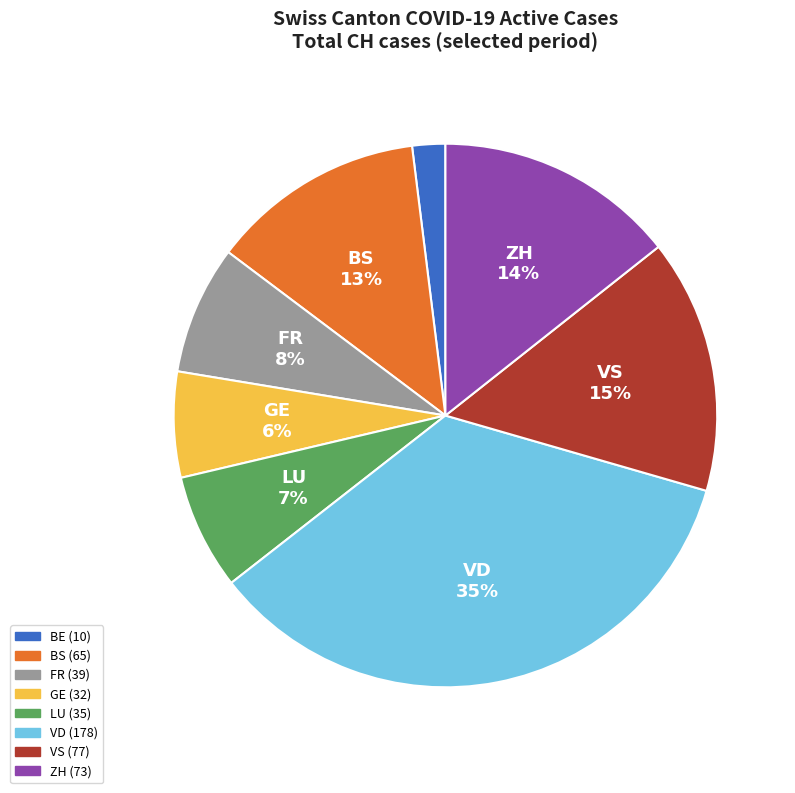

Does any single category account for the majority?

No